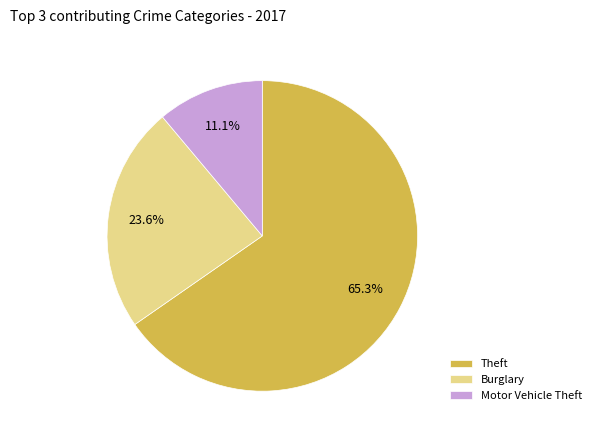

To the nearest percent, what portion does Theft represent?

65%